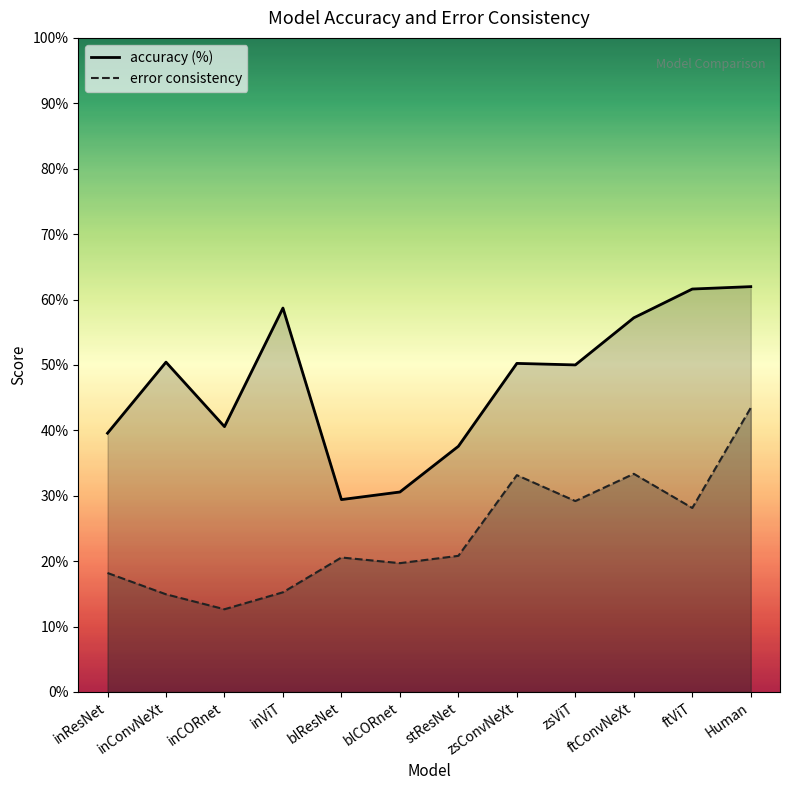

How many error consistency values are between 0 and 1?

12